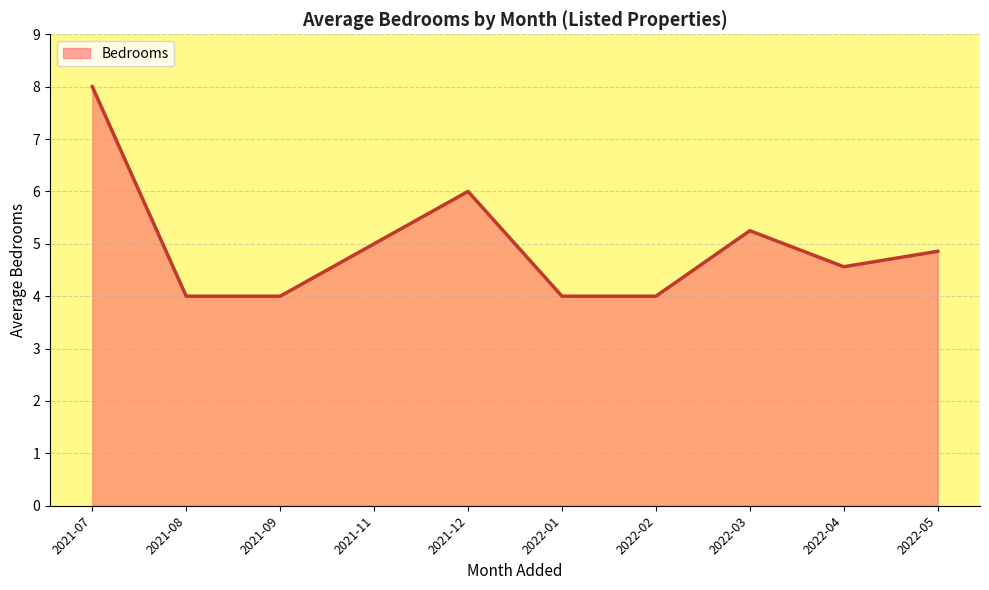

Between 2022-03 and 2021-12, which is larger?

2021-12